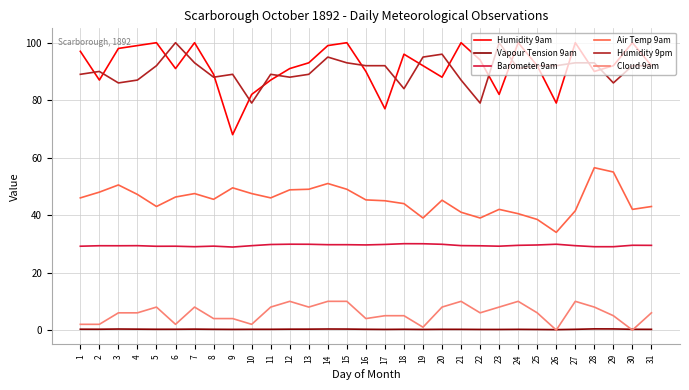

What is the difference between the highest and lowest values at 20?

95.7